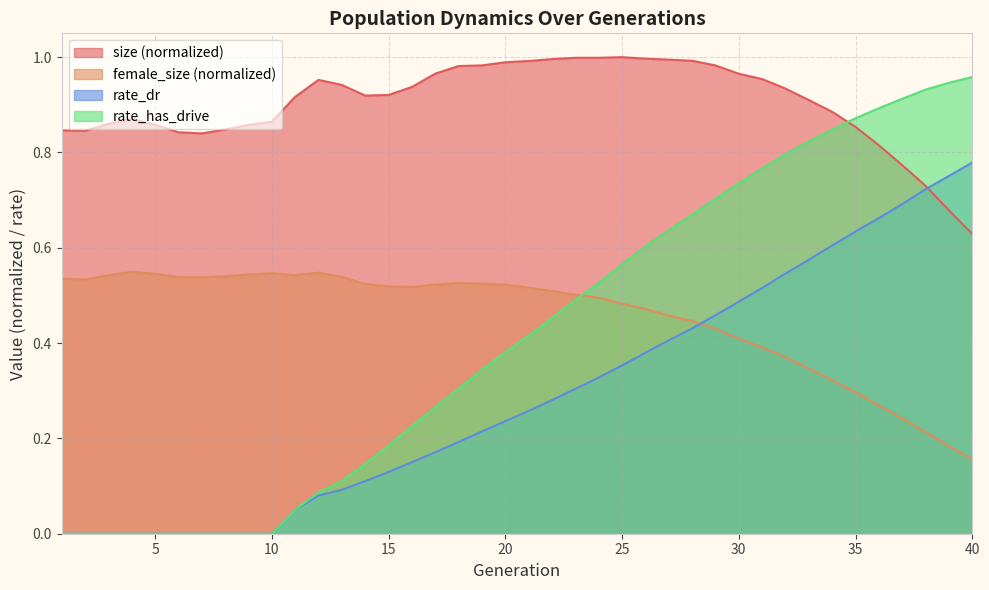

The rate_has_drive series shows 0.1 at 11. True or false?

True